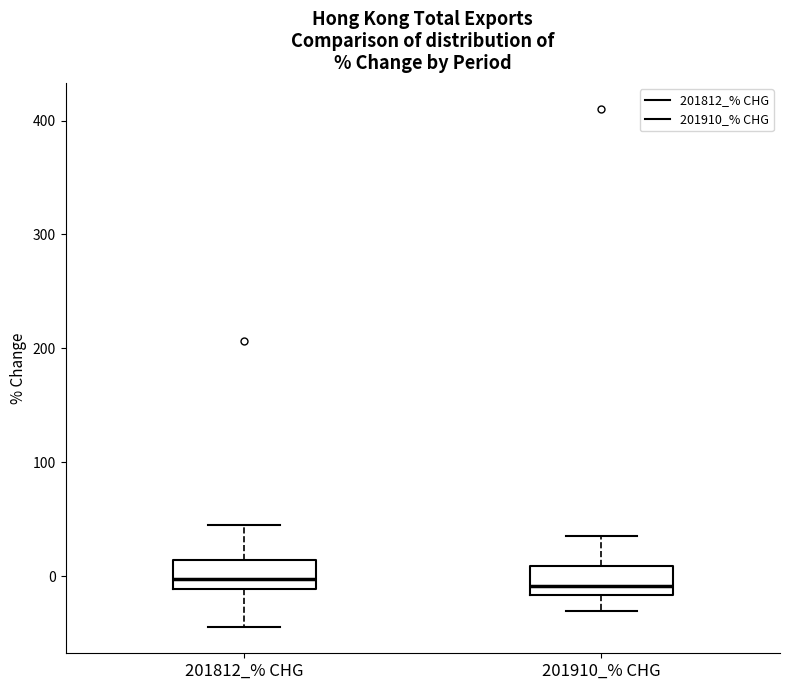

Where does the upper whisker of the box for 201910_% CHG end on the y-axis? The values are not printed on the chart, so give them approximately, as read against the axis.

40